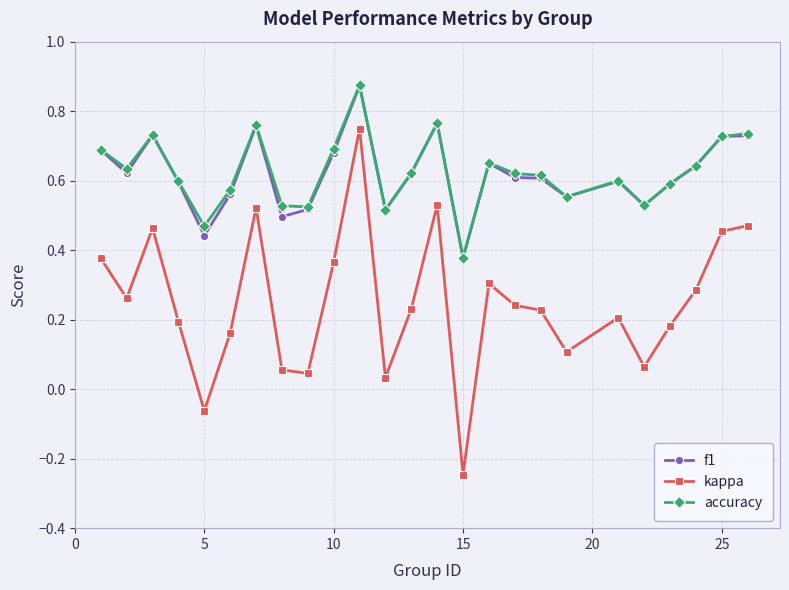

True or false: f1 and kappa cross at least once.

False